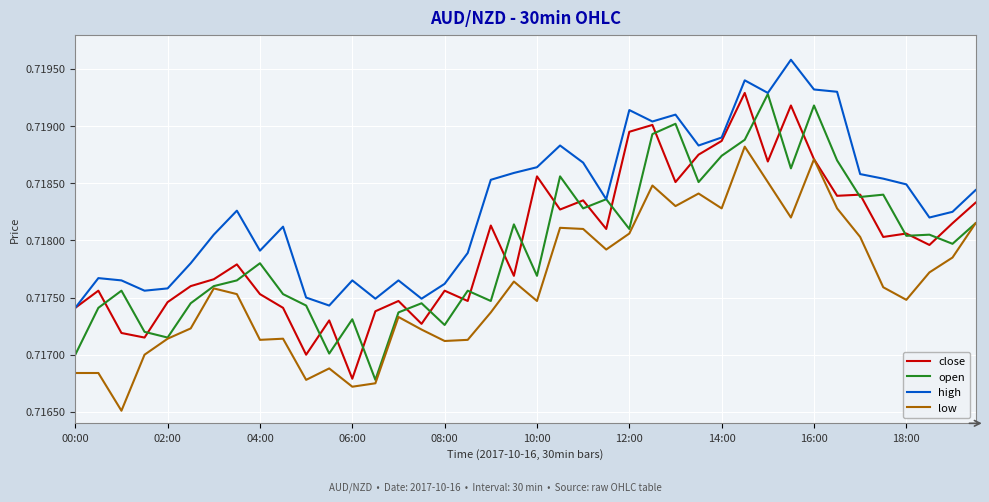

Which series has the largest total across all categories?

high